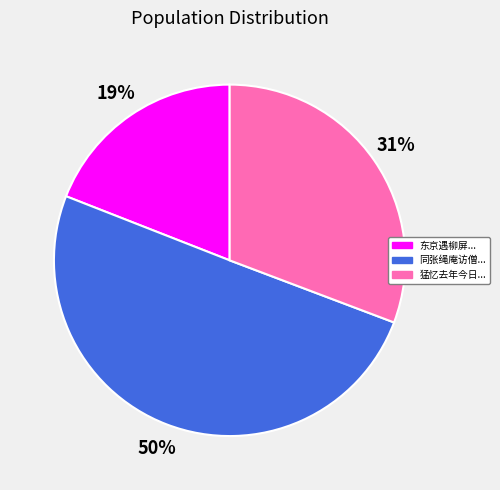

How many segments does this pie chart have?

3